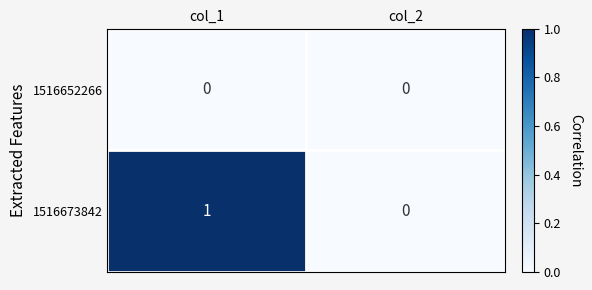

Which series has the widest spread of values?

1516673842